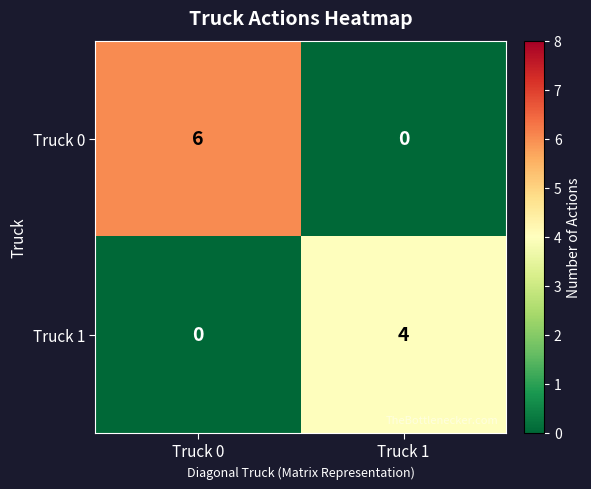

The Truck 1 series shows 0 at Truck 0. True or false?

True